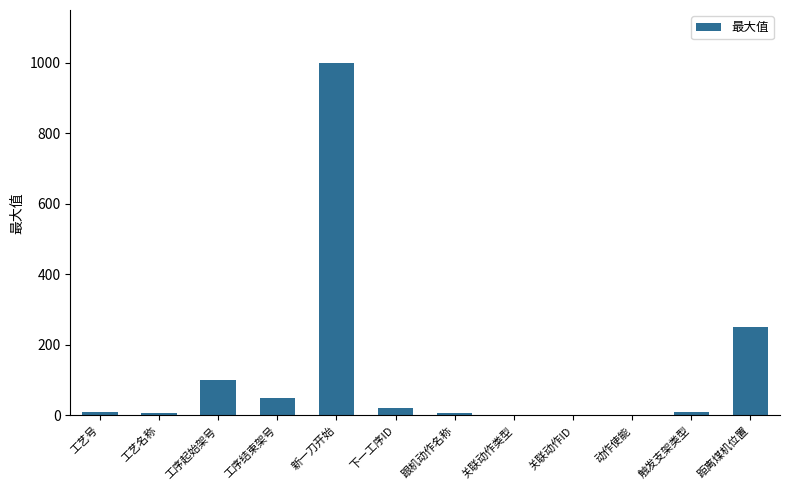

What is the maximum value shown in the chart?

1000